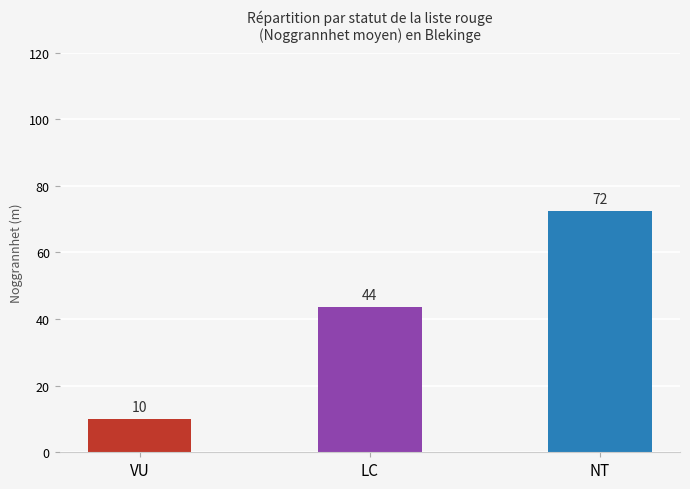

What is the average value?

42.1